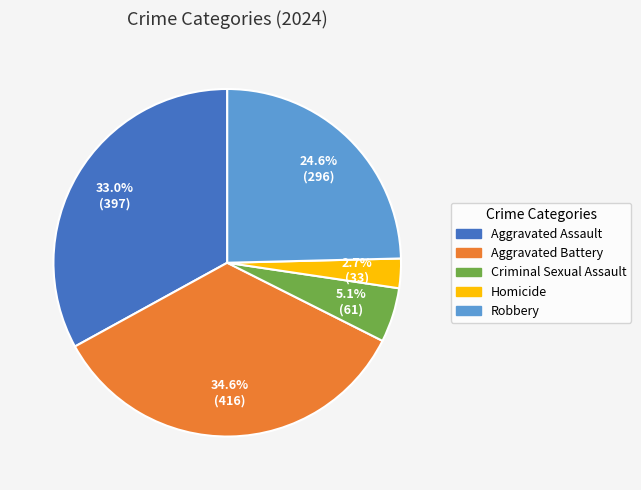

Combined, what portion of the pie is Aggravated Assault and Aggravated Battery?

67.6%